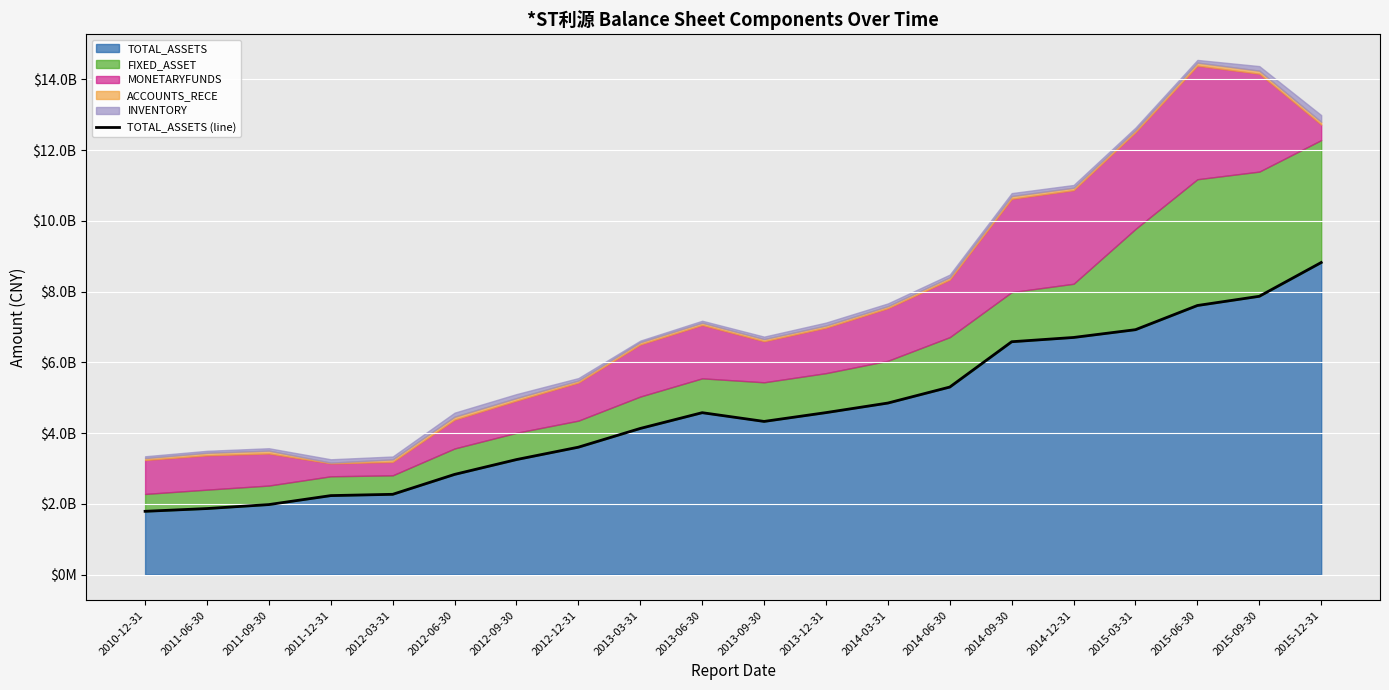

What is the change in value from 2013-06-30 to 2015-12-31?

+4244810098.3